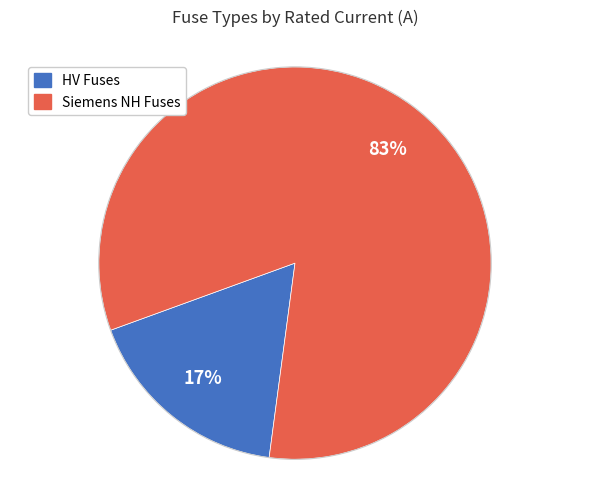

To the nearest percent, what is the average slice percentage?

50%